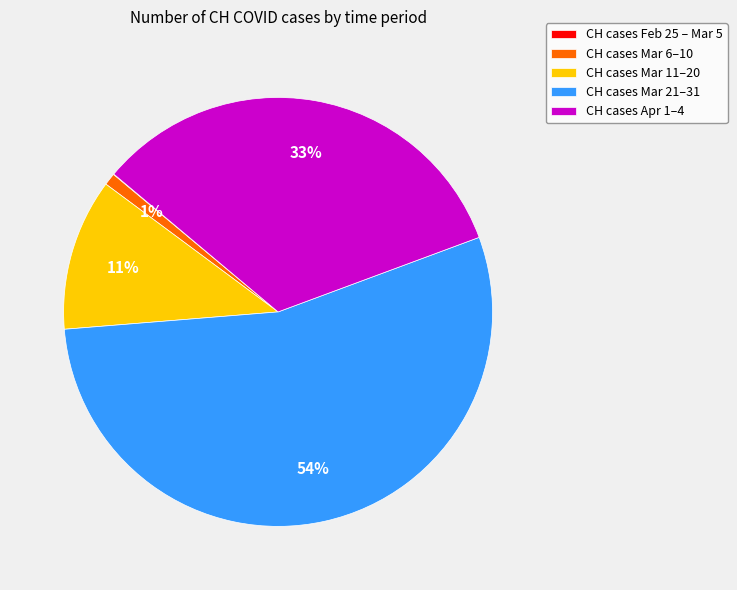

The CH cases Mar 21–31 slice represents 54% of the pie. True or false?

True